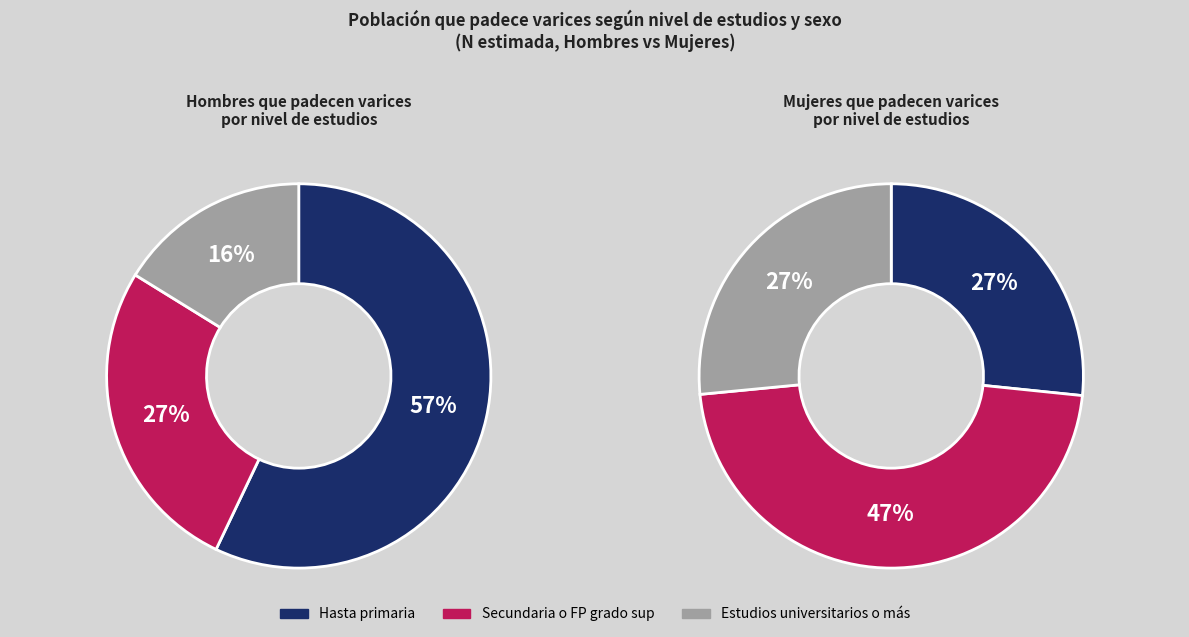

Does any single category account for the majority?

Yes